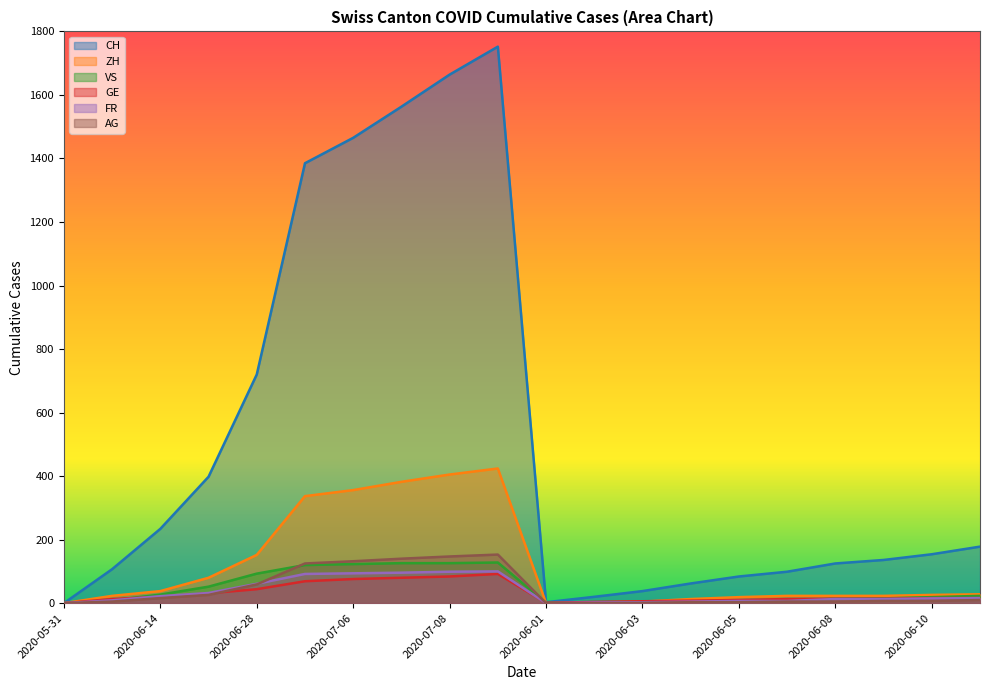

At which label does CH reach its minimum?

2020-05-31